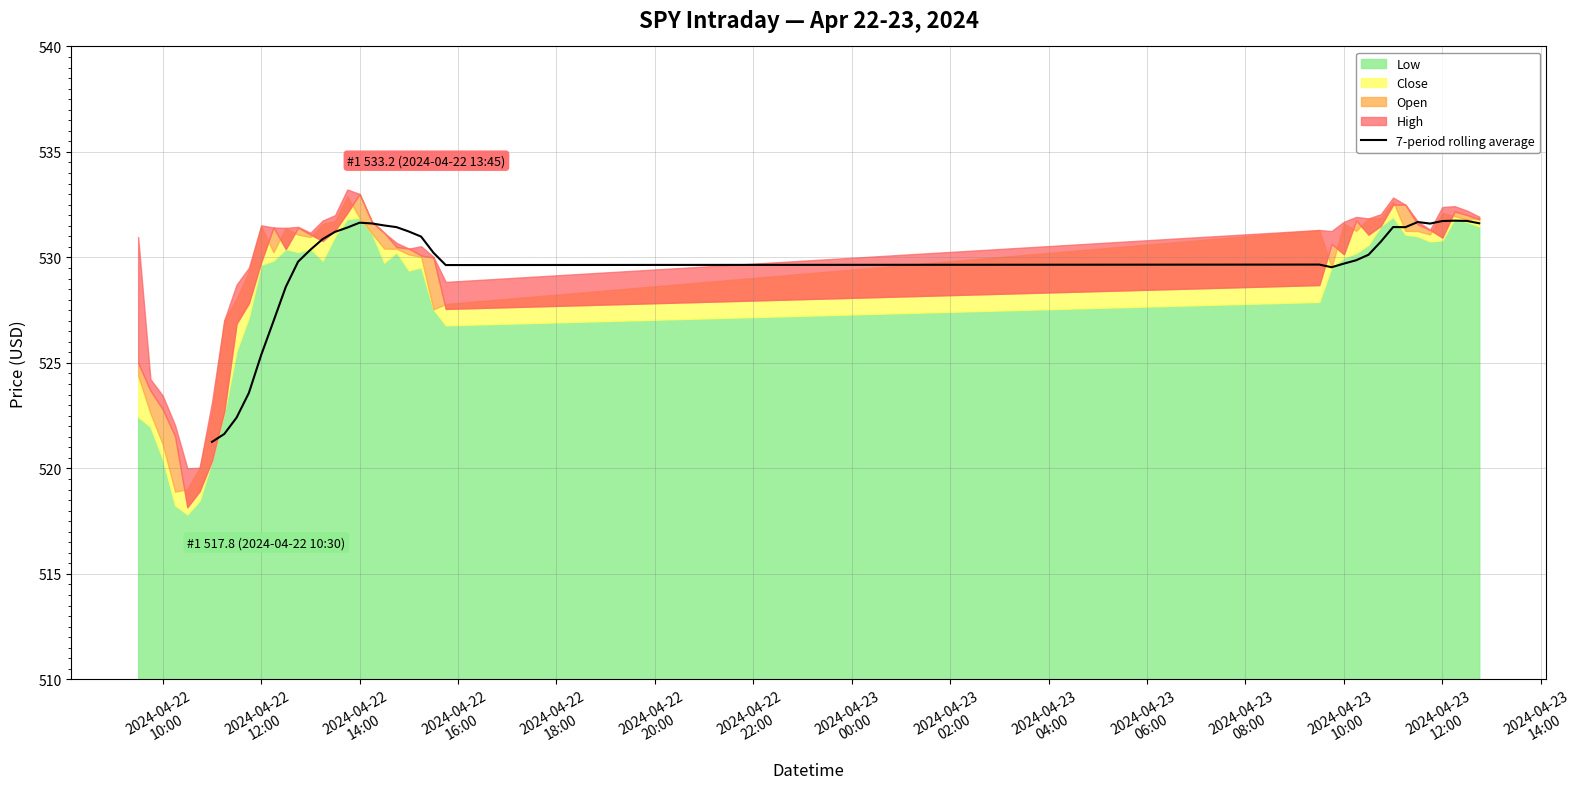

What is the minimum value for 7-period rolling average?

521.3